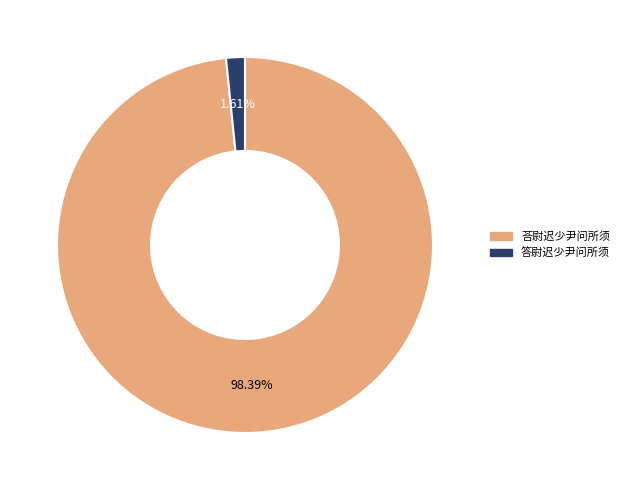

What percentage is the 答尉迟少尹问所须 slice, to the nearest percent?

2%